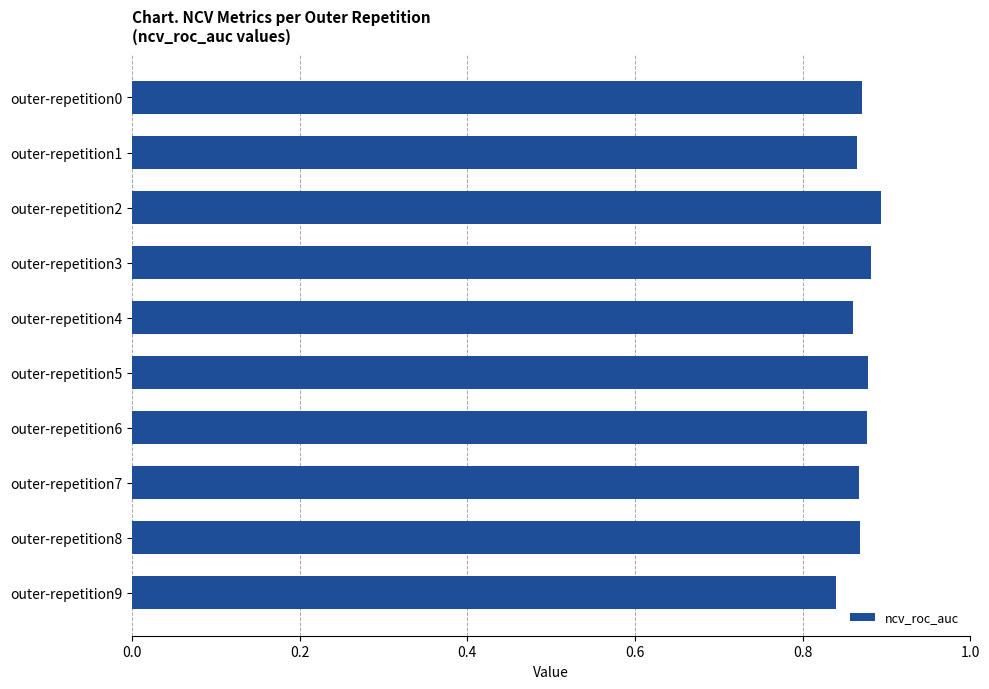

Which has a higher value, outer-repetition2 or outer-repetition9?

outer-repetition2